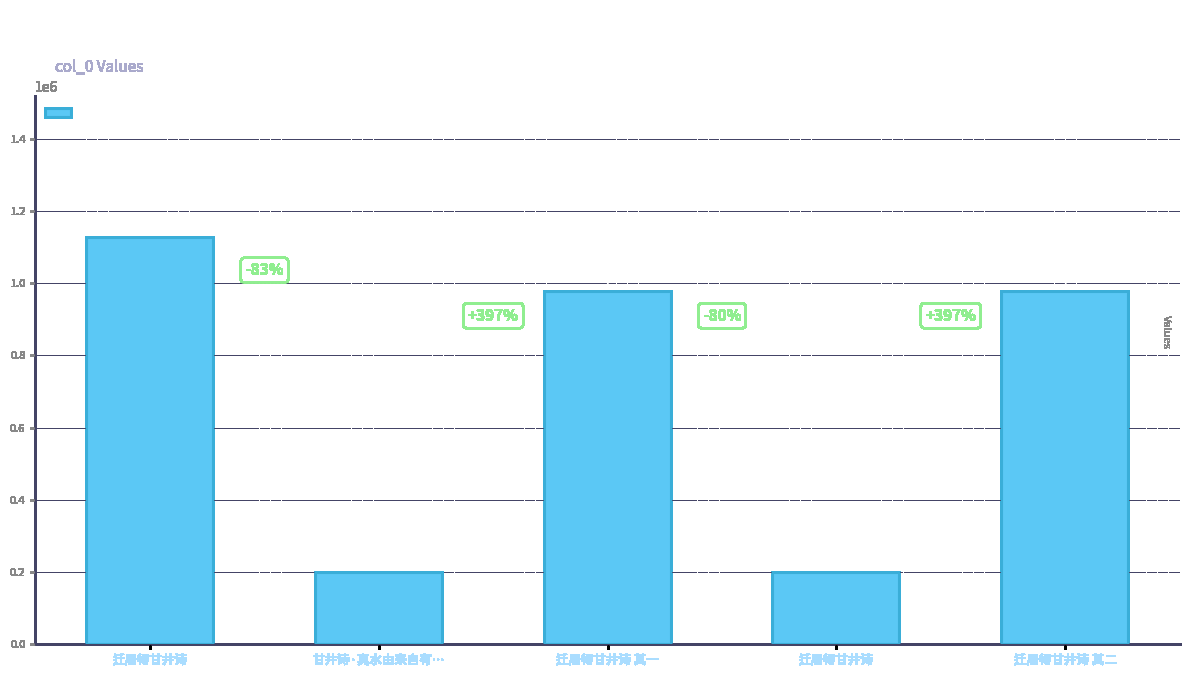

What is the value of the 5th bar from the left?

976703